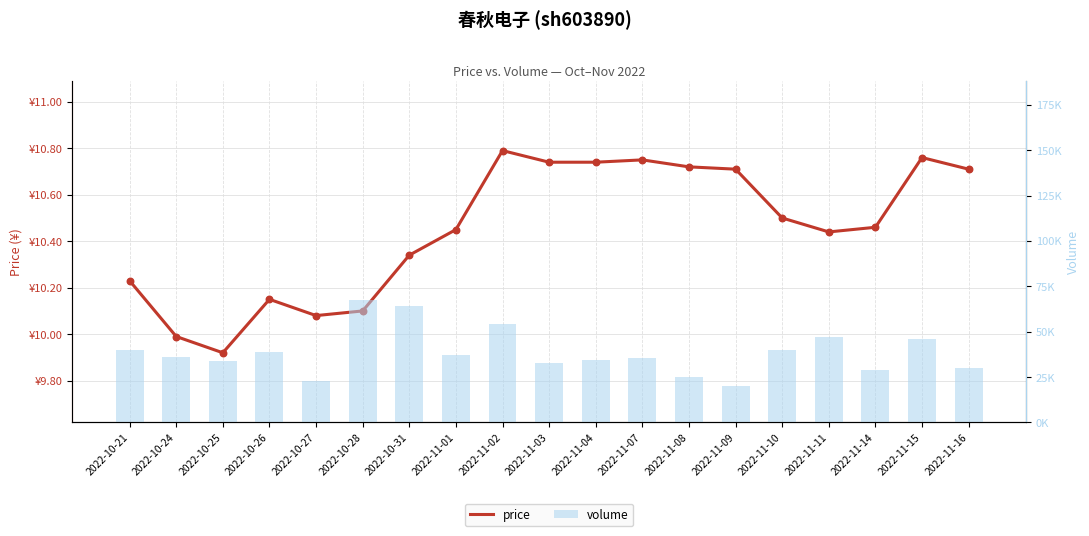

At which category is the sum across all series the highest?

2022-10-28